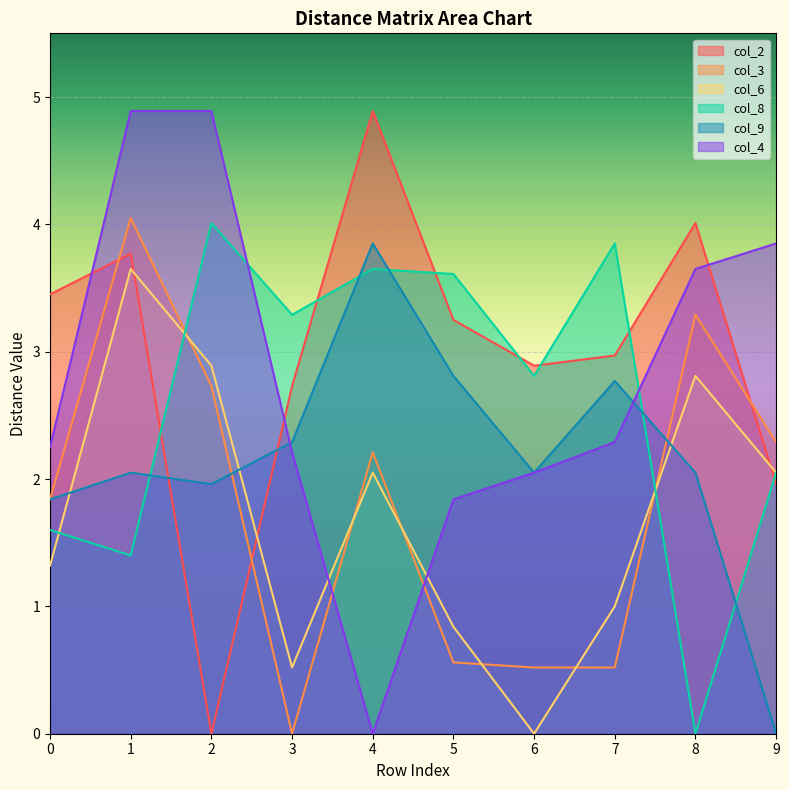

How many values in col_3 are above zero?

9